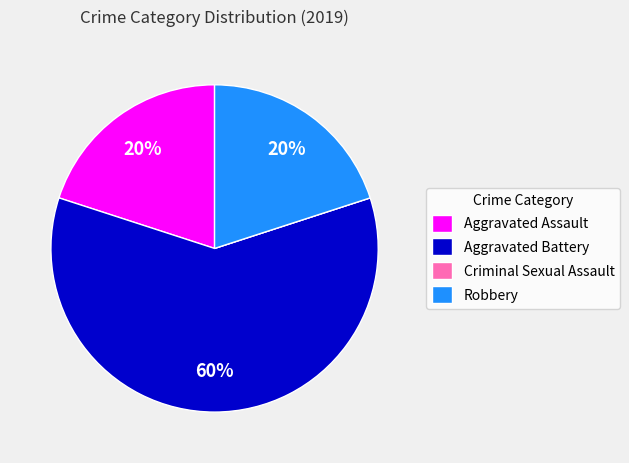

To the nearest percent, what is the difference between the Aggravated Battery and Aggravated Assault slice percentages?

40%